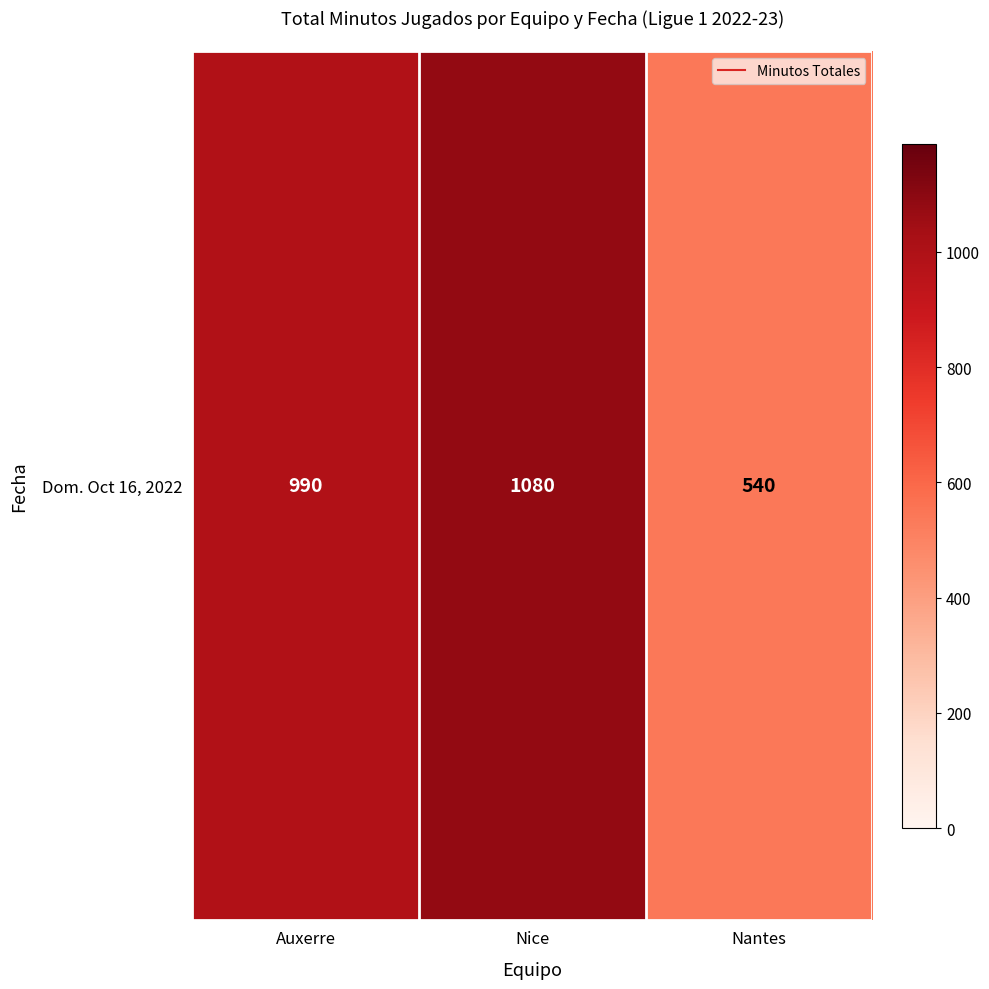

Reading left to right, transcribe all the data shown in this chart.

990	1080	540